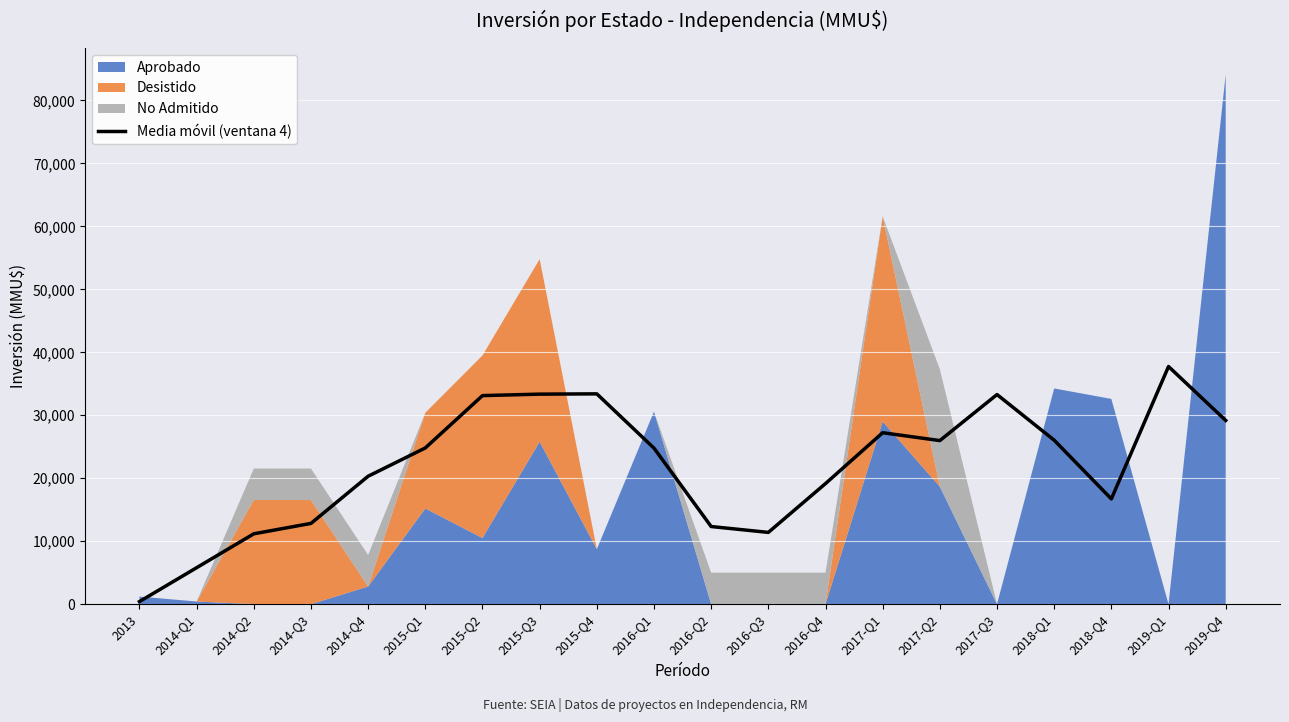

How many data points are less than 24809?

10